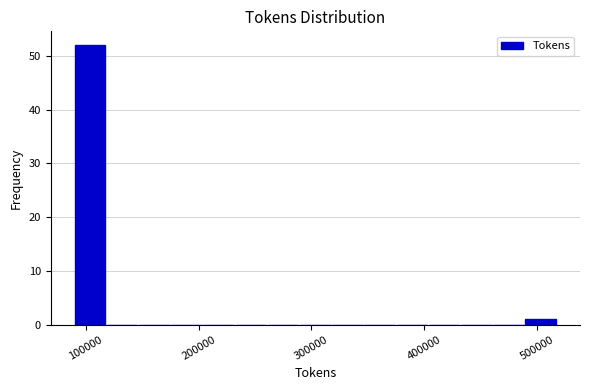

Read against the x-axis, roughly where is the centre of the tallest bar?

100000